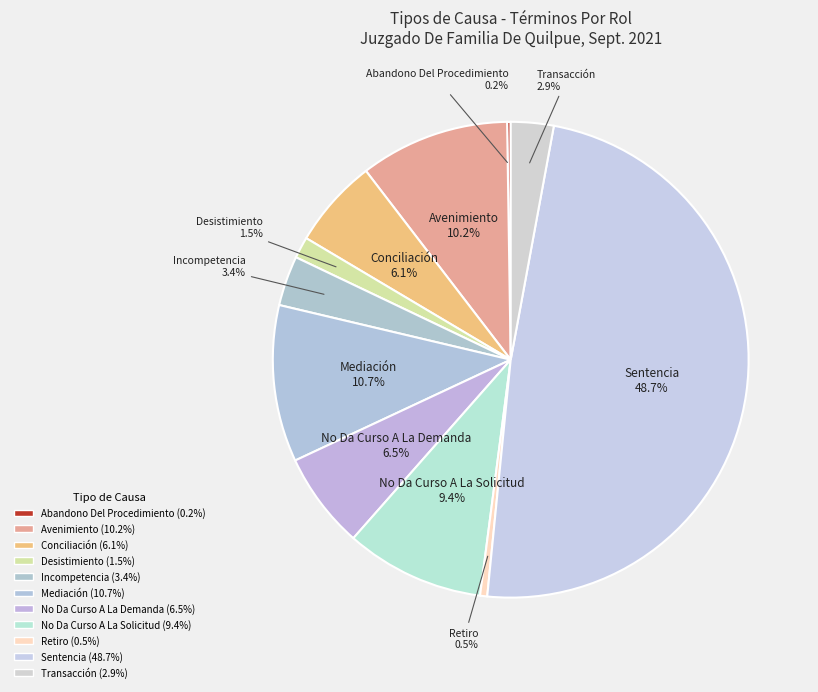

Between No Da Curso A La Solicitud and No Da Curso A La Demanda, which is larger?

No Da Curso A La Solicitud